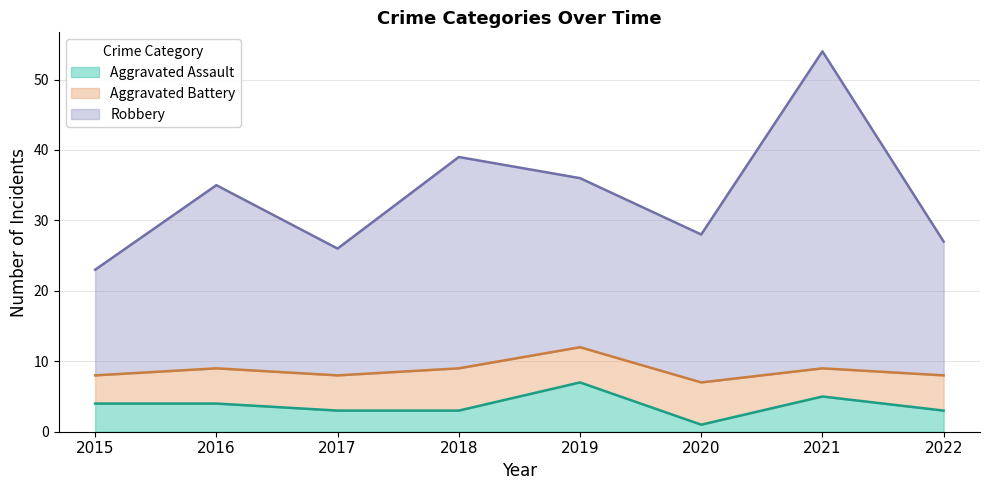

What is the highest value of the Aggravated Assault series?

7